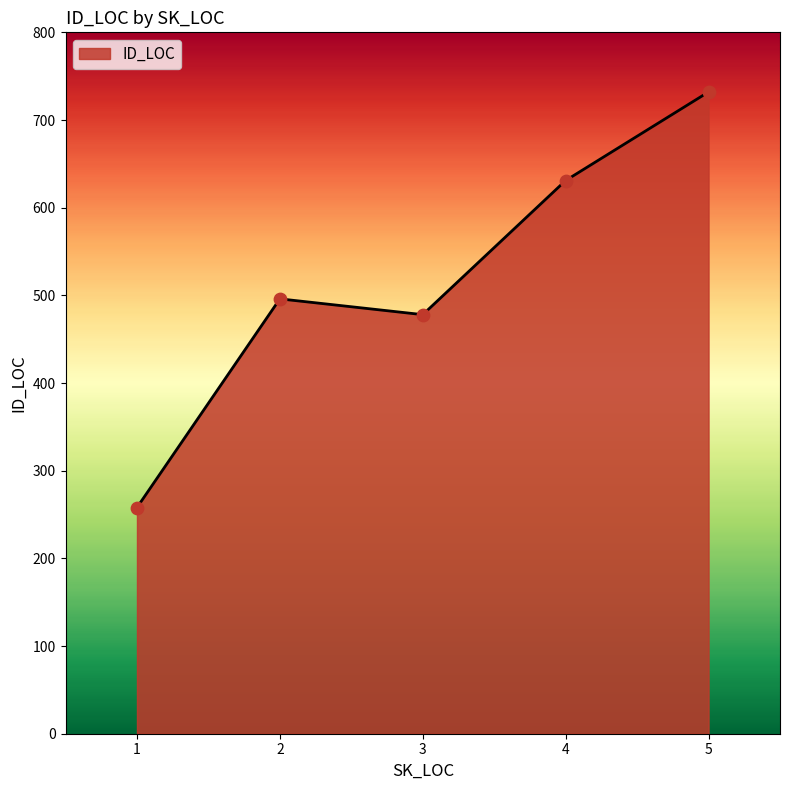

Between 1 and 4, which is larger?

4